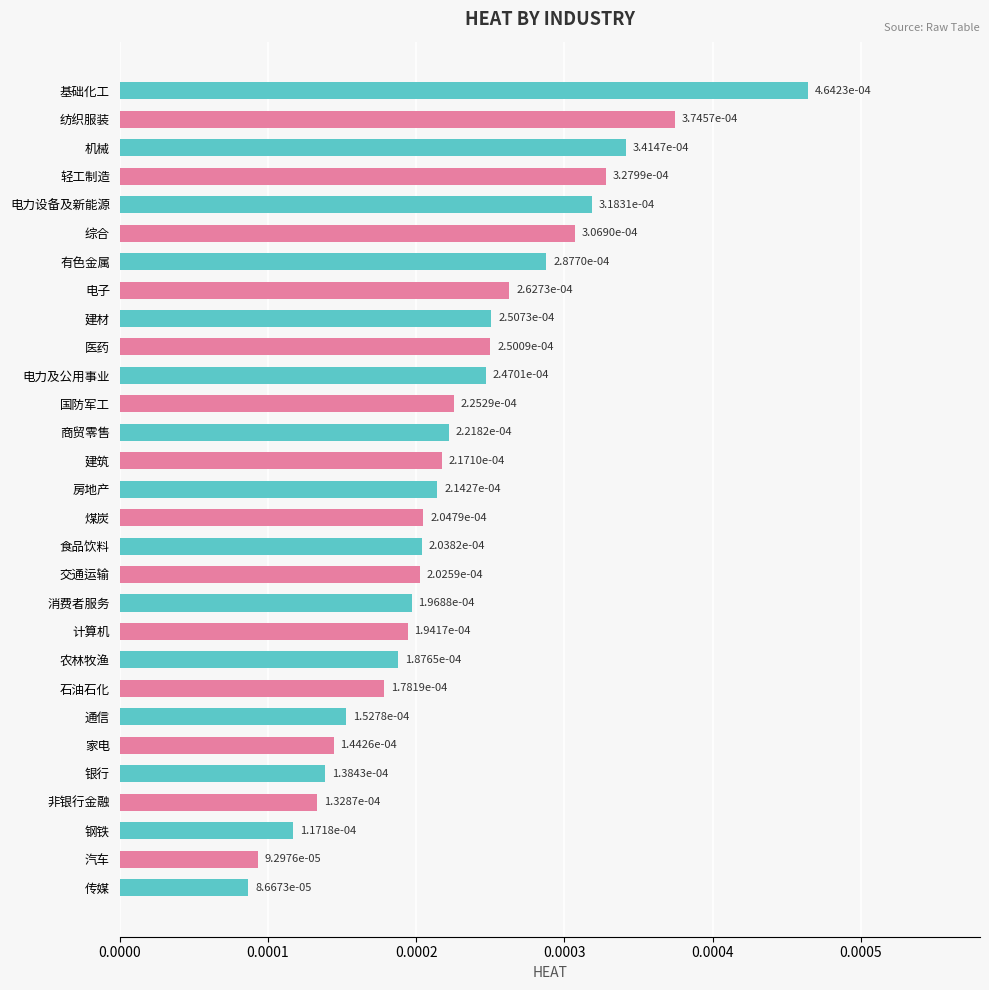

Which label corresponds to the largest value in the chart?

基础化工